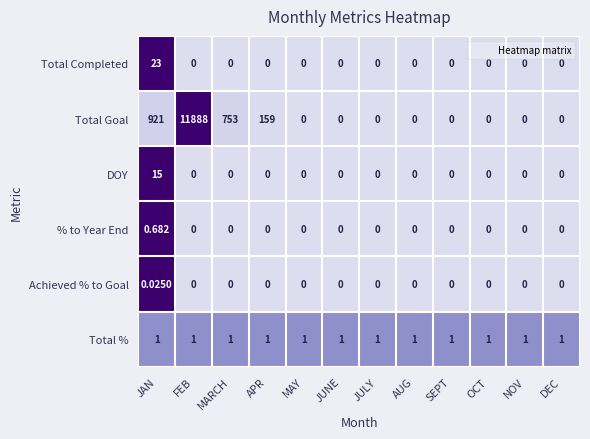

What is the greatest value displayed?

11888.0